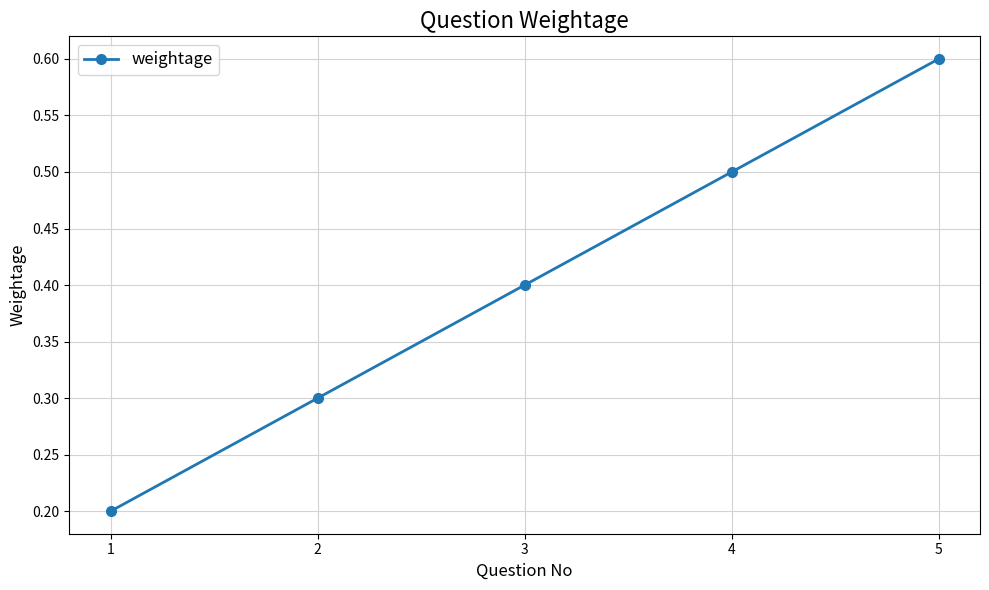

At which category does the chart reach its minimum across all series?

1